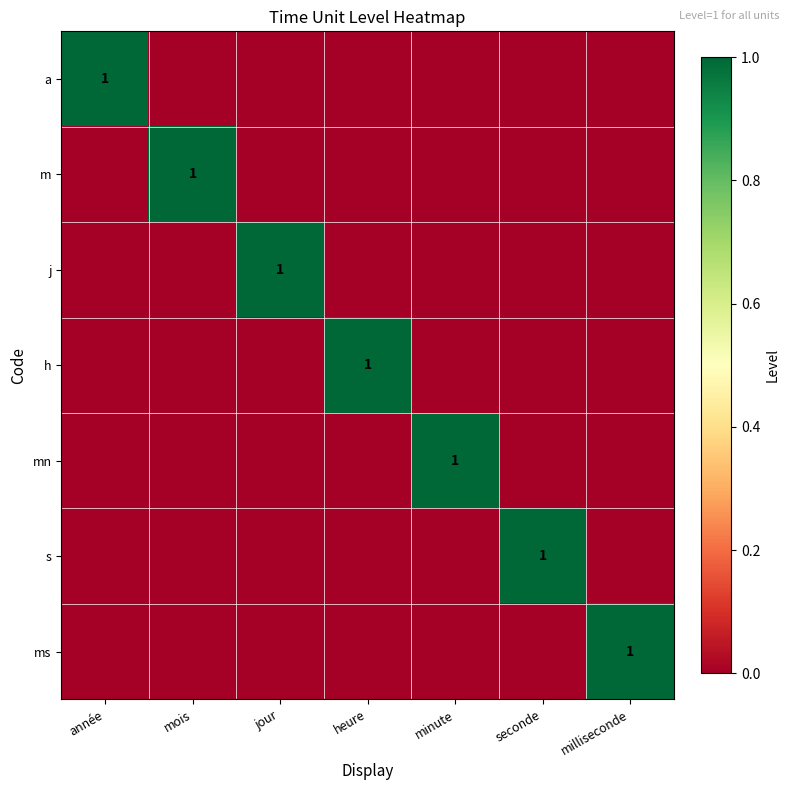

Which has a higher value, année or seconde?

année